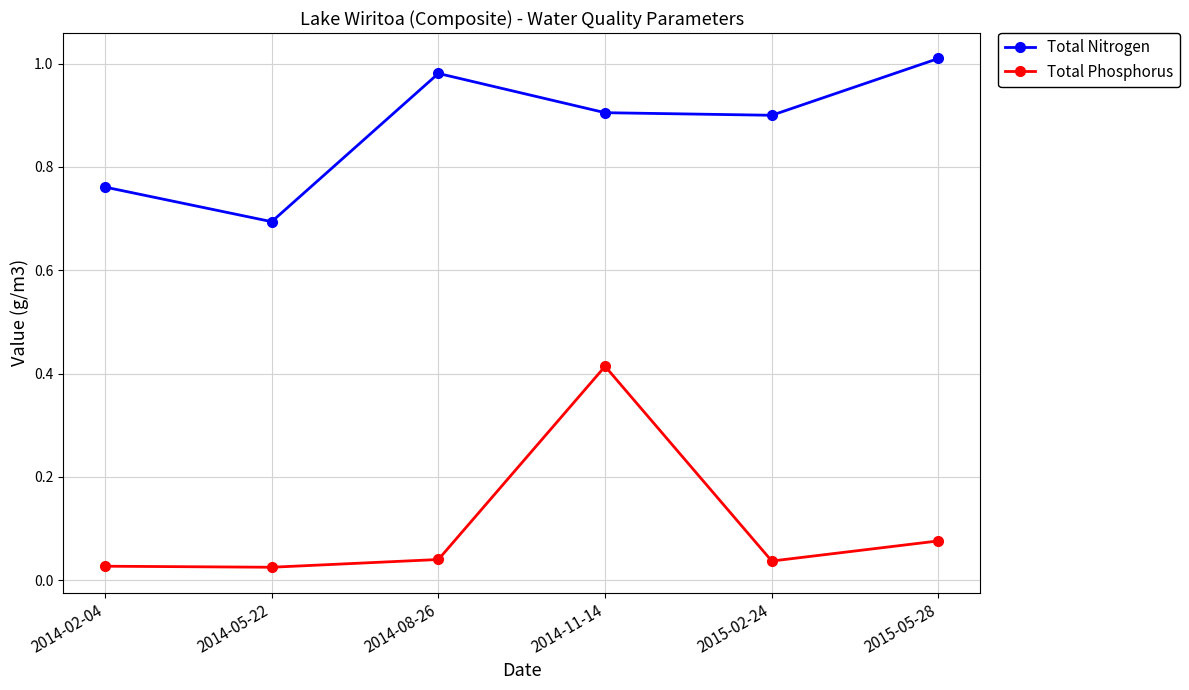

Does the chart display data point markers on the line(s)?

Yes